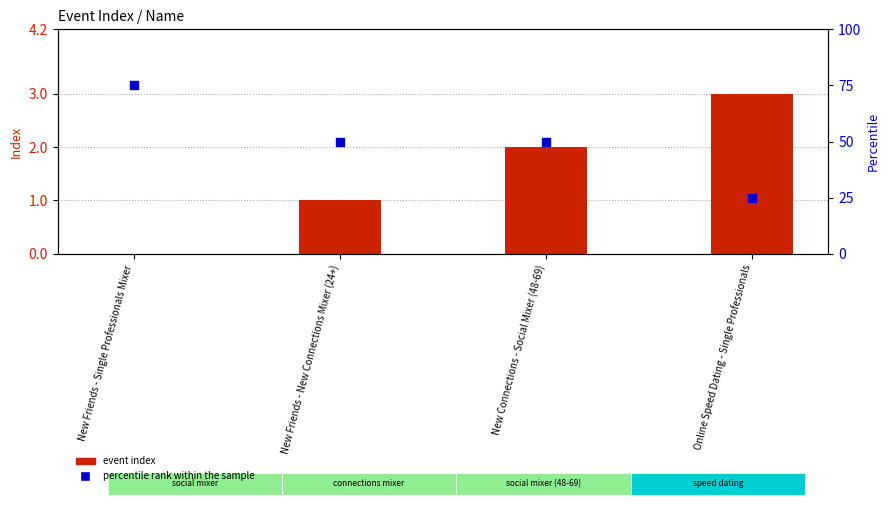

At which category is the sum across all series the highest?

New Friends - Single Professionals Mixer